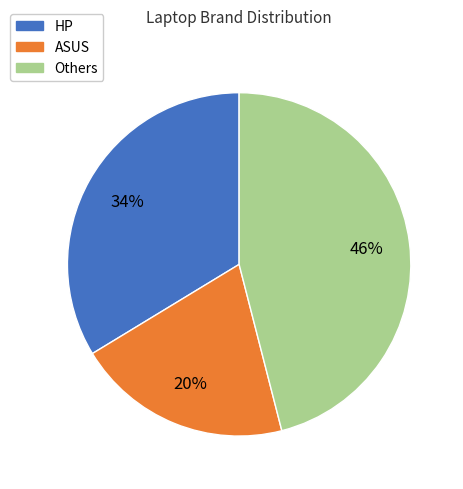

Count the number of slices in the pie.

3